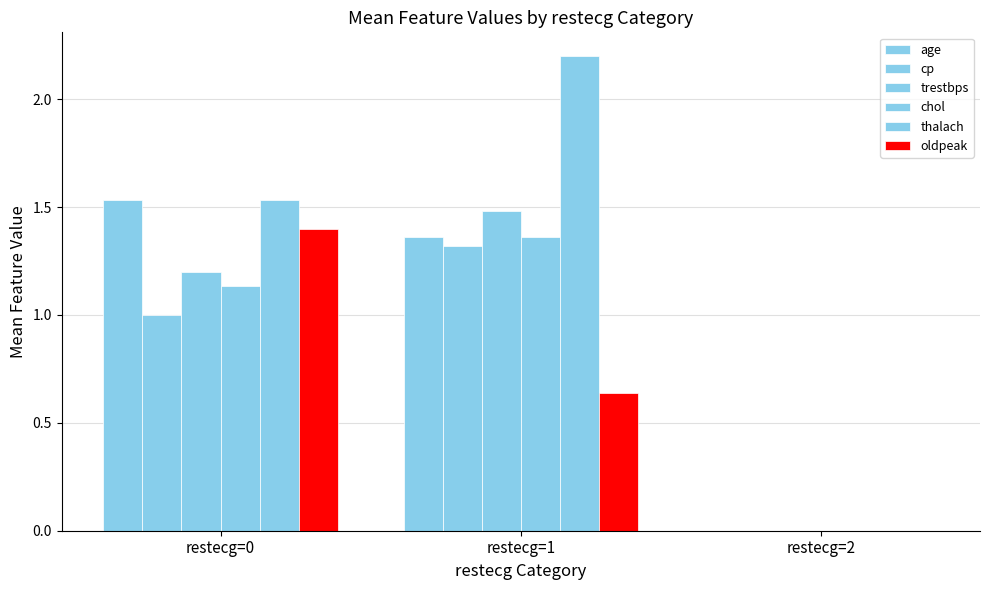

Count the number of data series in this chart.

6